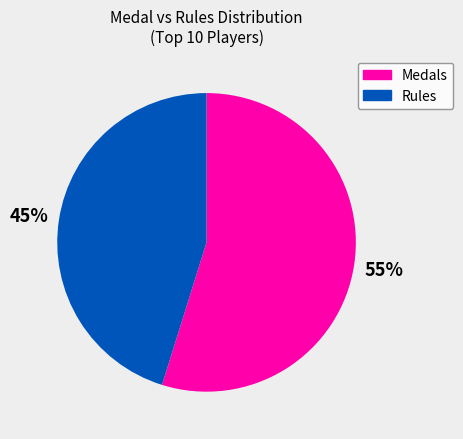

Does any single category account for the majority?

Yes